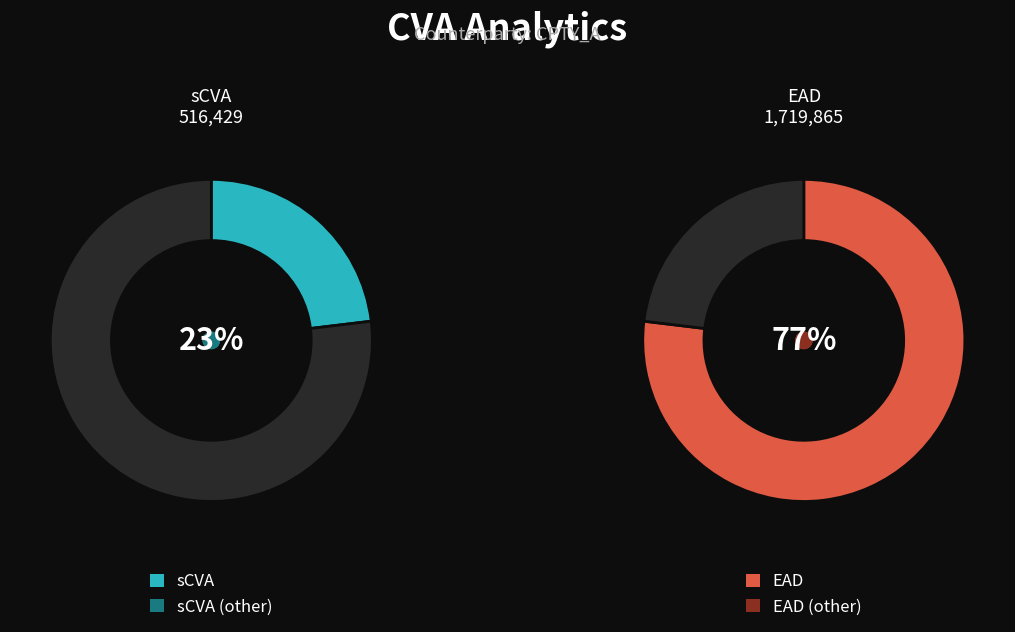

Between EAD and sCVA, which is larger?

EAD